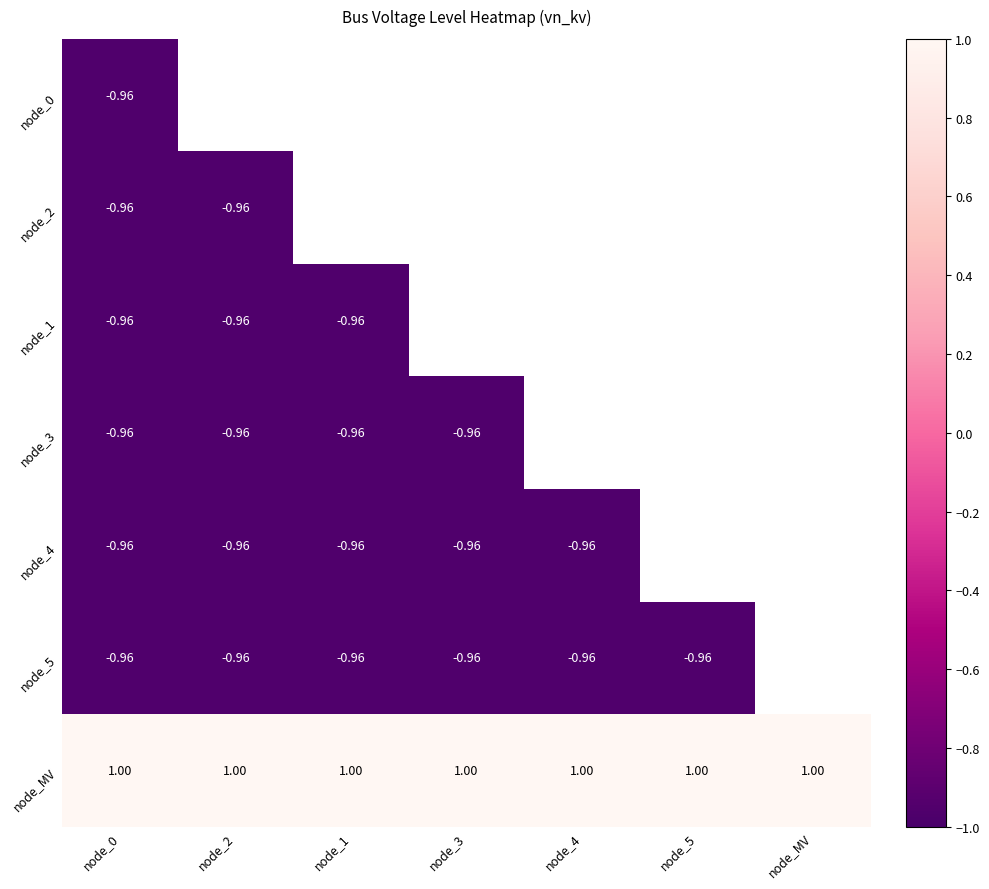

Is the value of node_5 at node_1 greater than the value of node_MV at node_4?

No